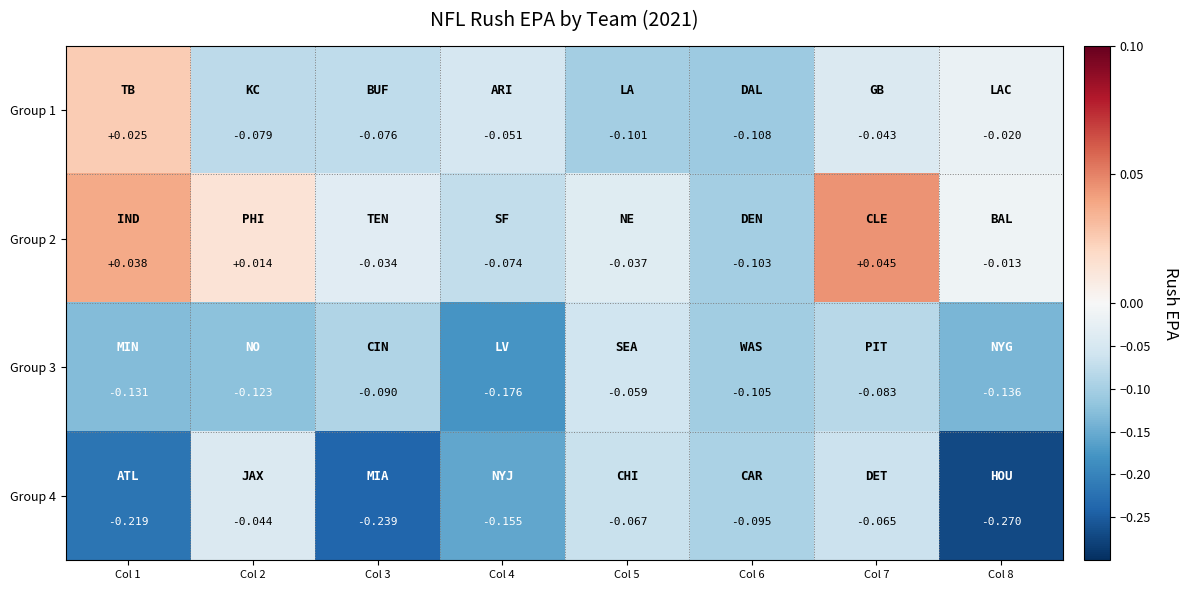

Is the value of Group 2 at Col 3 greater than the value of Group 1 at Col 4?

Yes